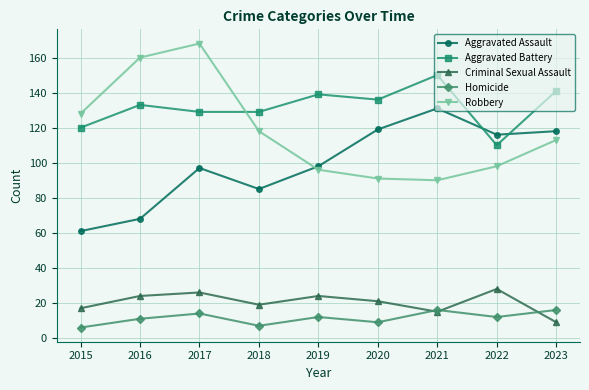

At 2020, list the series in order from smallest to largest.

Homicide, Criminal Sexual Assault, Robbery, Aggravated Assault, Aggravated Battery